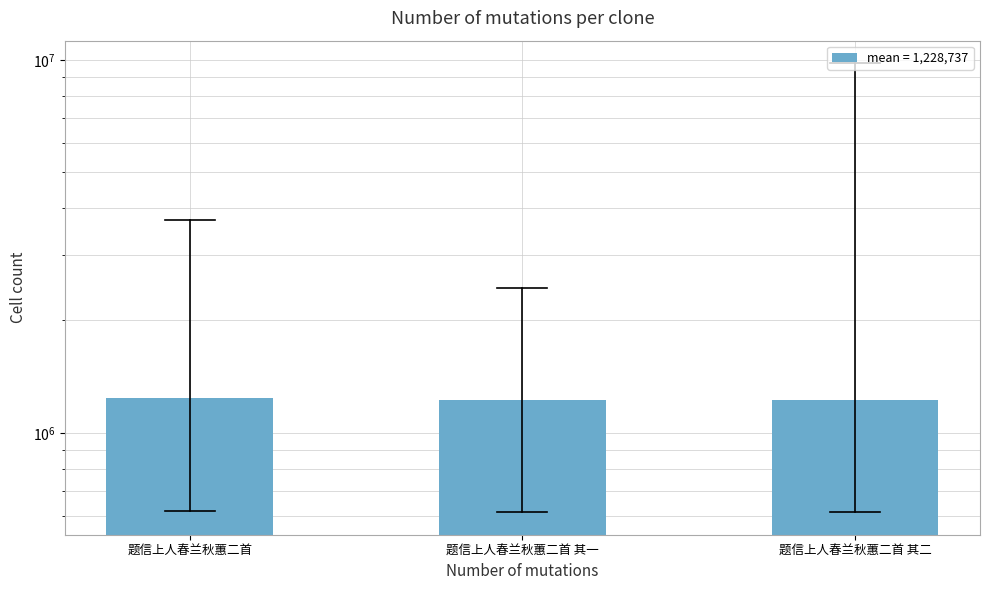

List the labels in order of value, smallest first.

题信上人春兰秋蕙二首 其一, 题信上人春兰秋蕙二首 其二, 题信上人春兰秋蕙二首